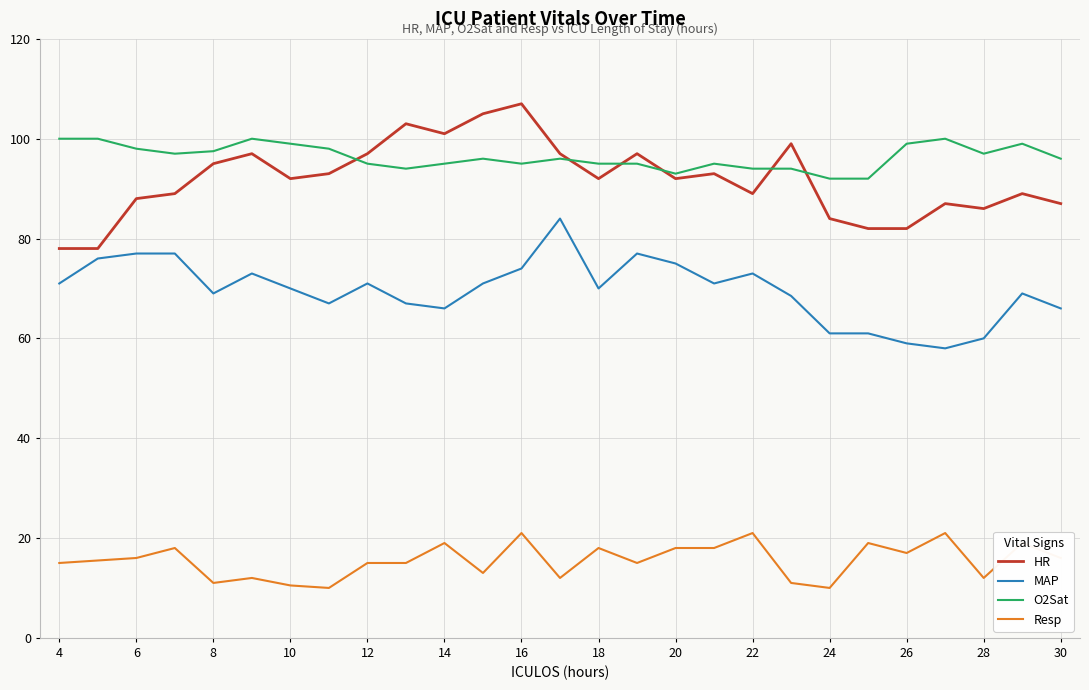

Which series has the largest total across all categories?

O2Sat